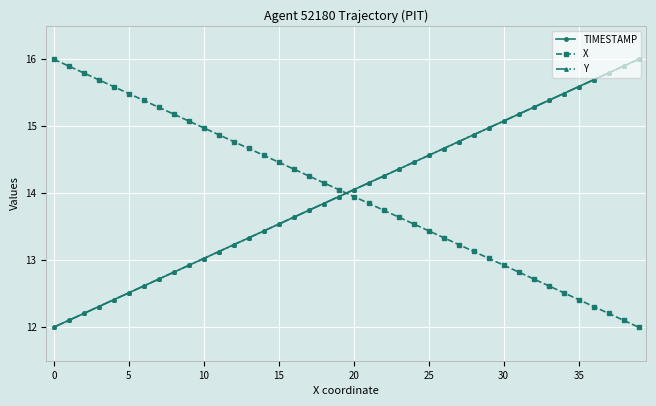

Reading right to left, transcribe all the data shown in this chart.

TIMESTAMP: 16.0	15.9	15.8	15.7	15.6	15.5	15.4	15.3	15.2	15.1	15.0	14.9	14.8	14.7	14.6	14.5	14.4	14.3	14.2	14.1	13.9	13.8	13.7	13.6	13.5	13.4	13.3	13.2	13.1	13.0	12.9	12.8	12.7	12.6	12.5	12.4	12.3	12.2	12.1	12.0
X: 12.0	12.1	12.2	12.3	12.4	12.5	12.6	12.7	12.8	12.9	13.0	13.1	13.2	13.3	13.4	13.5	13.6	13.7	13.8	14.0	14.1	14.2	14.3	14.4	14.5	14.6	14.7	14.8	14.9	15.0	15.1	15.2	15.3	15.4	15.5	15.6	15.7	15.8	15.9	16.0
Y: 16.0	15.9	15.8	15.7	15.6	15.5	15.4	15.3	15.2	15.1	15.0	14.9	14.8	14.7	14.6	14.5	14.4	14.3	14.2	14.1	13.9	13.8	13.7	13.6	13.5	13.4	13.3	13.2	13.1	13.0	12.9	12.8	12.7	12.6	12.5	12.4	12.3	12.2	12.1	12.0